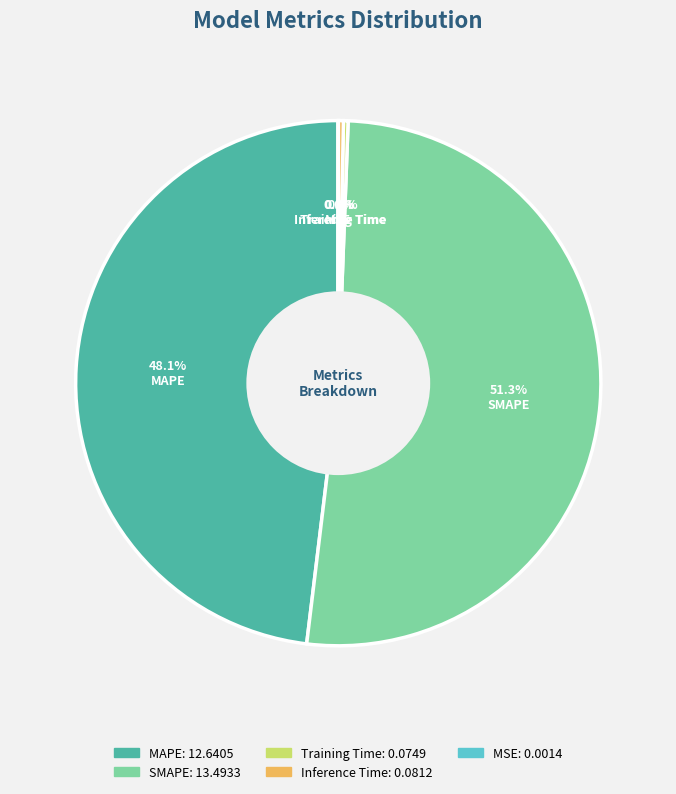

Combined, do MAPE and SMAPE account for over 50%?

Yes